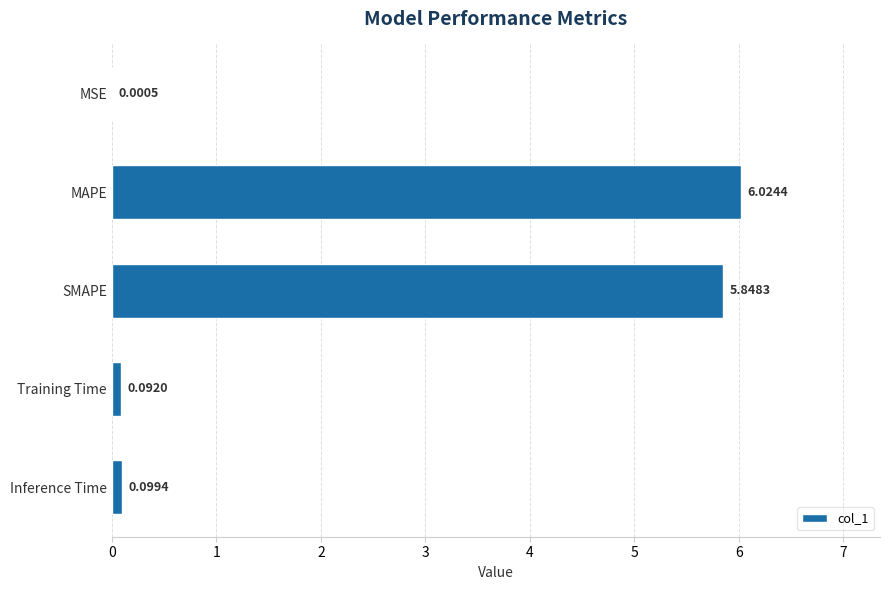

Which has a higher value, SMAPE or MAPE?

MAPE